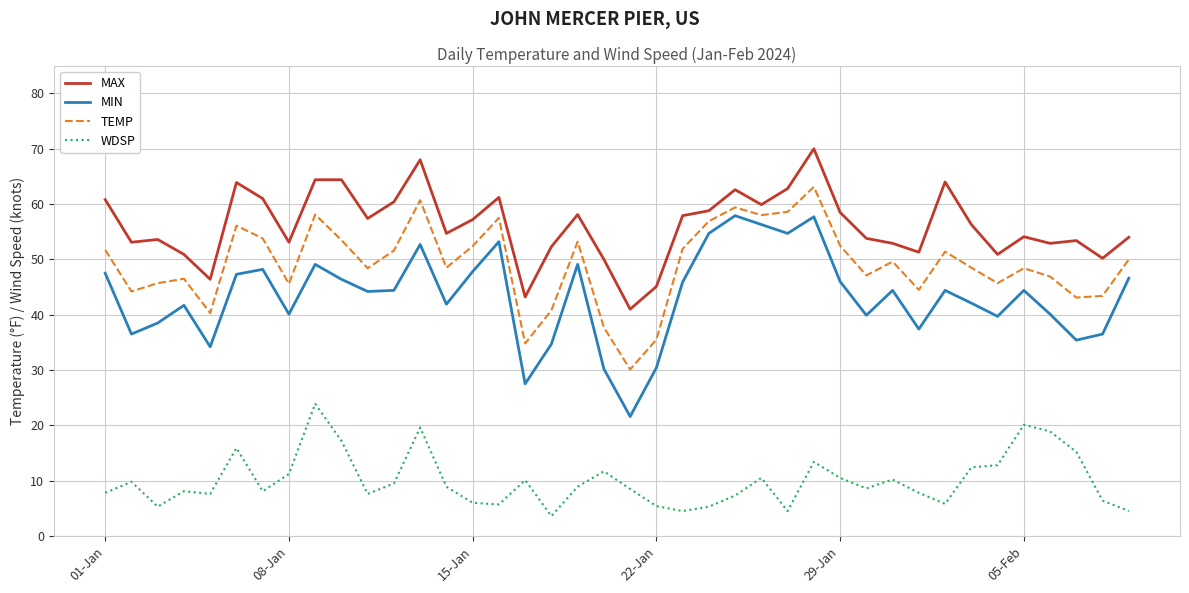

Which series has the largest range (max minus min)?

MIN